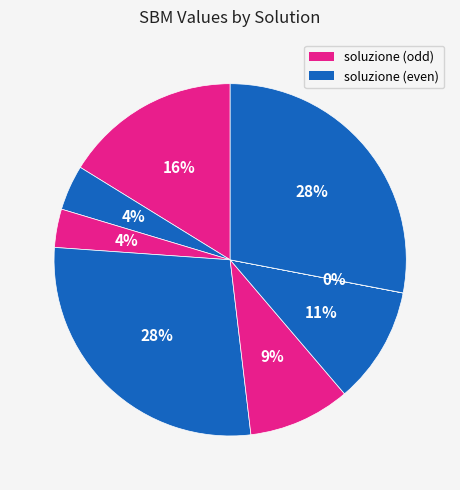

To the nearest percent, what is the difference between the largest and smallest slice percentages?

28%